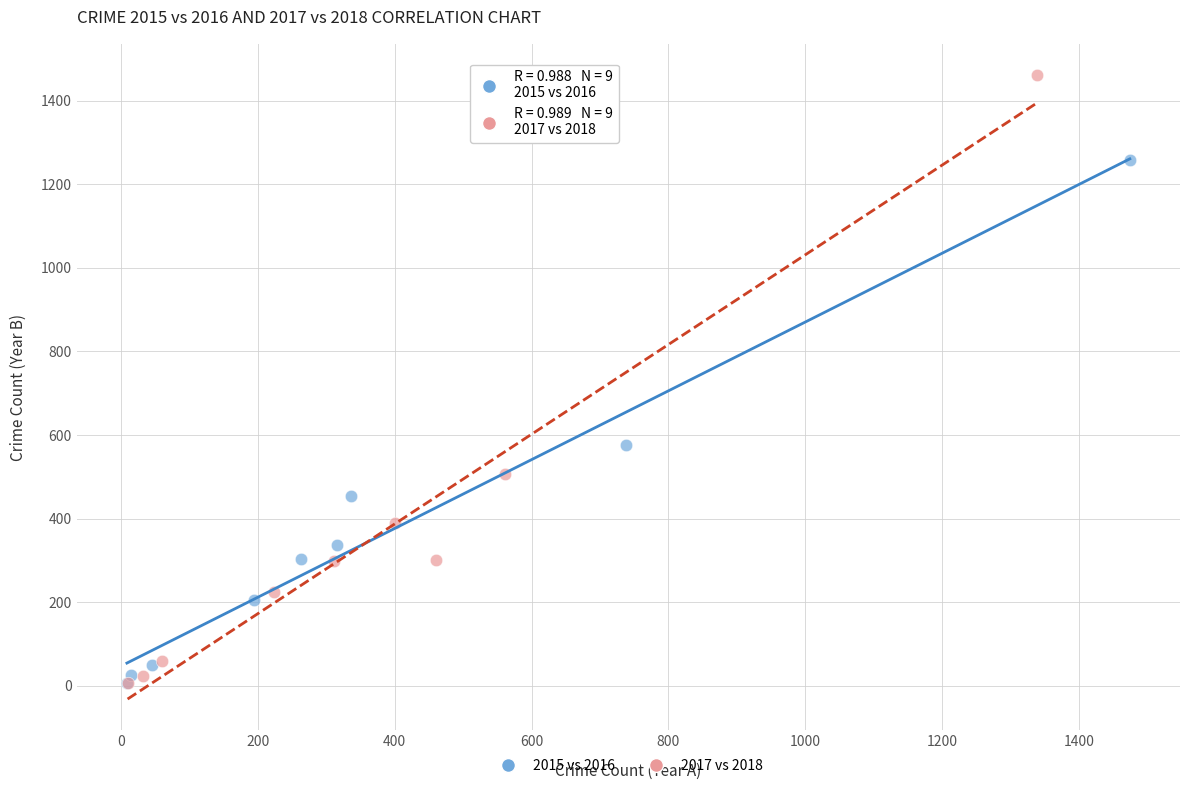

Which series has the widest spread of Y values?

2017 vs 2018